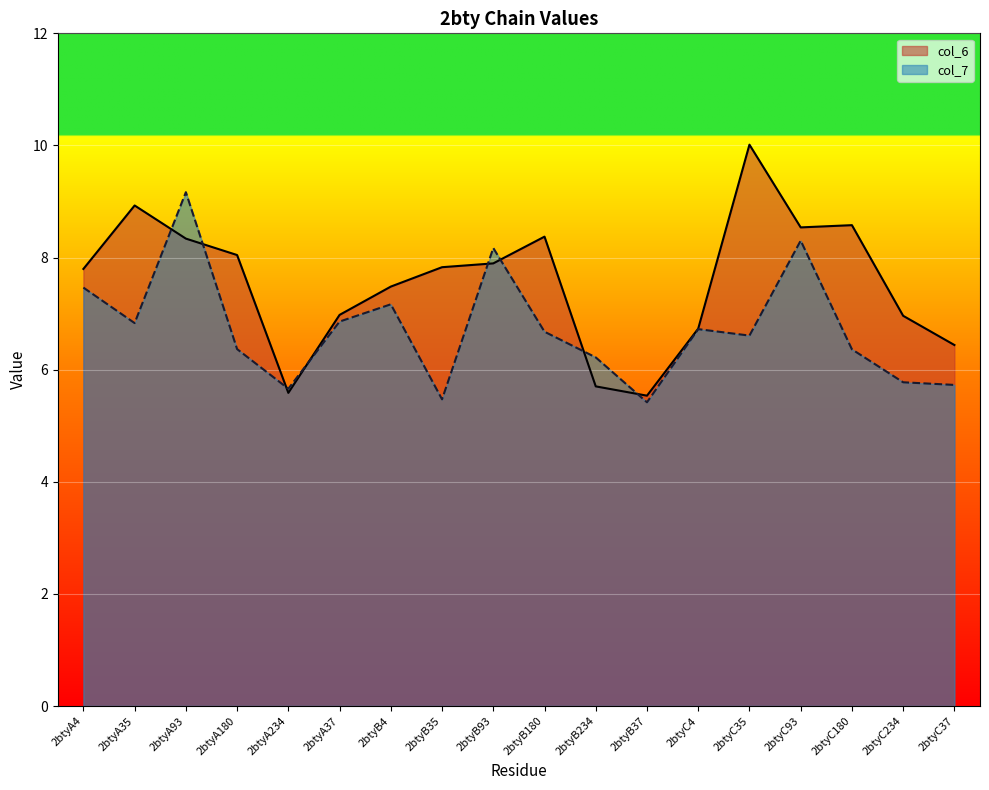

What is the maximum value shown in the chart?

10.0